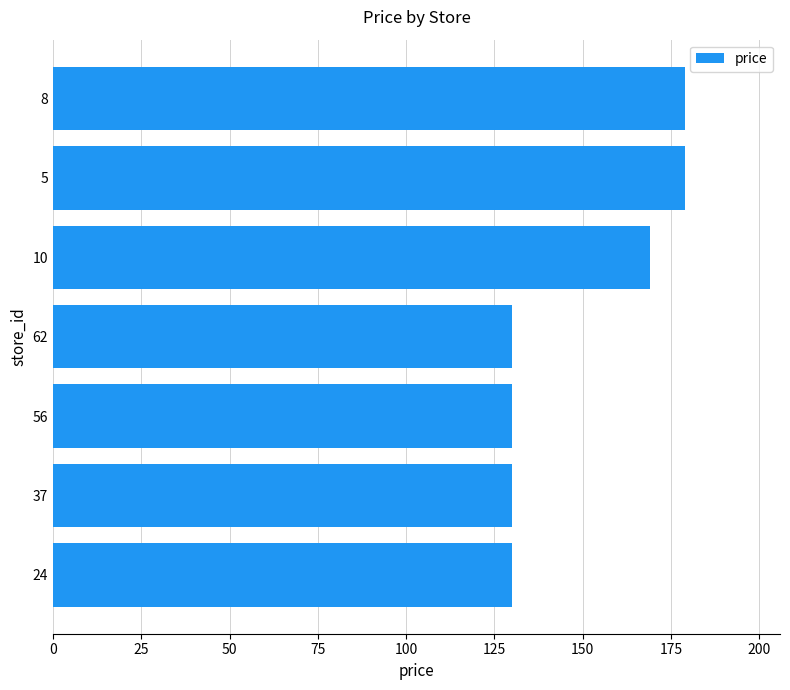

How many categories are shown in the chart?

7